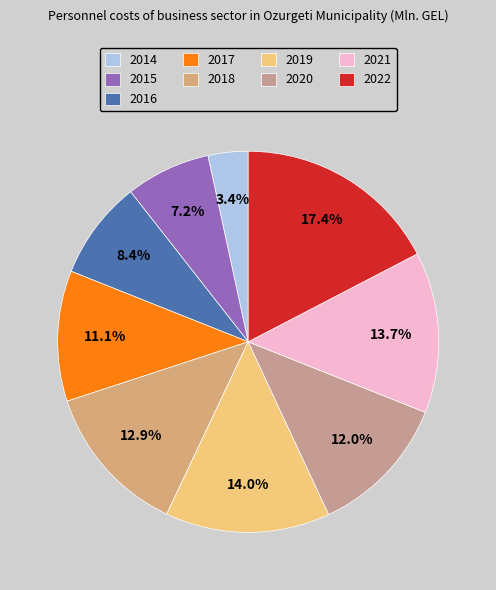

Count the number of slices in the pie.

9